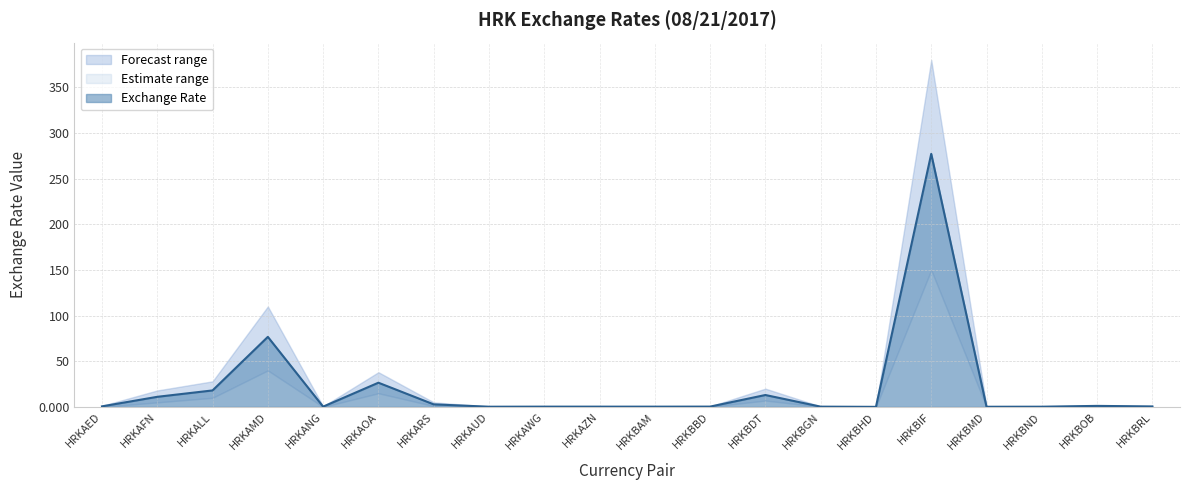

Is it true that the value at HRKAUD is 0.3?

False